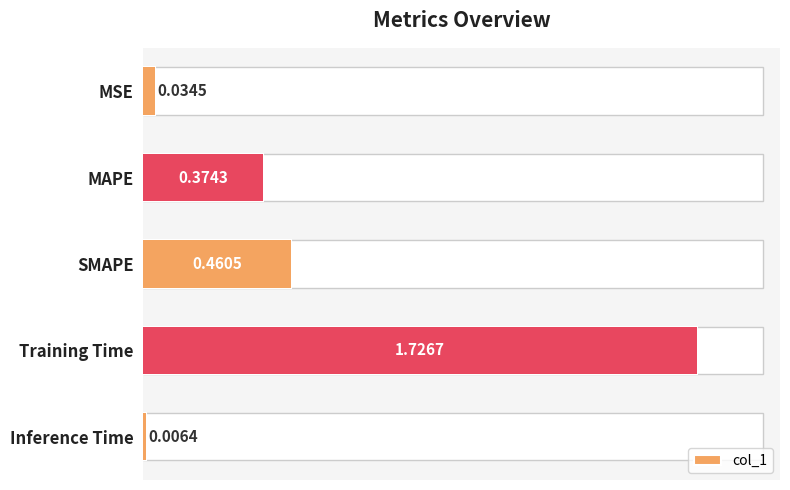

Reading left to right, list all the values displayed in this chart.

0.0	0.4	0.5	1.7	0.0